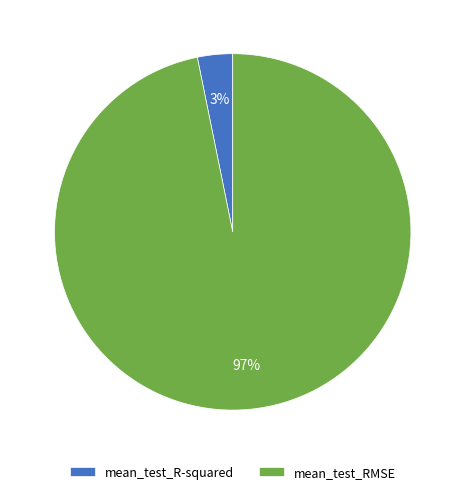

To the nearest percent, what is the average slice percentage?

50%